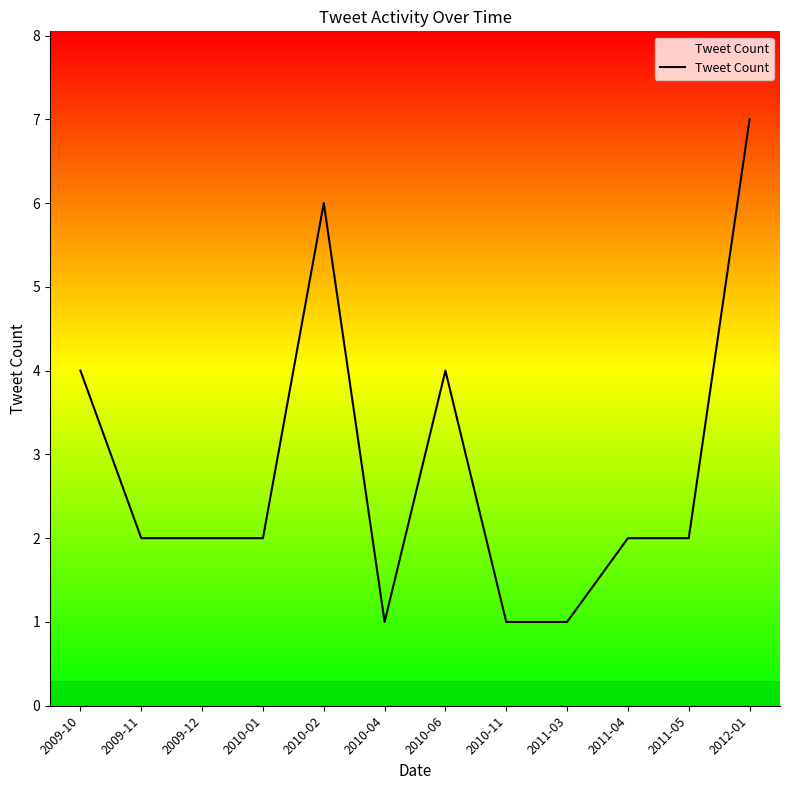

What is the change in value from 2009-10 to 2010-02?

+2